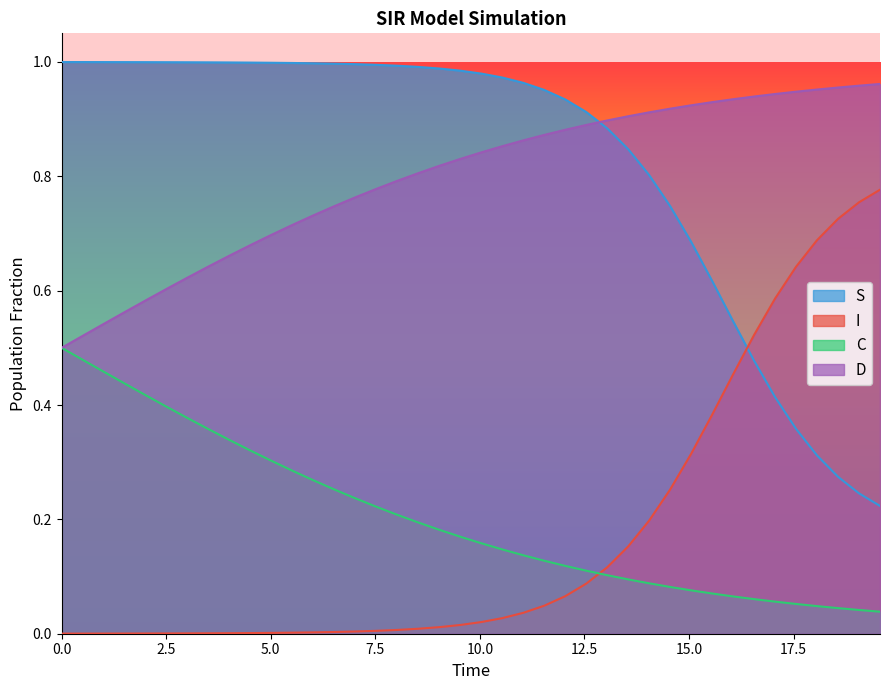

Which series has the largest range (max minus min)?

S